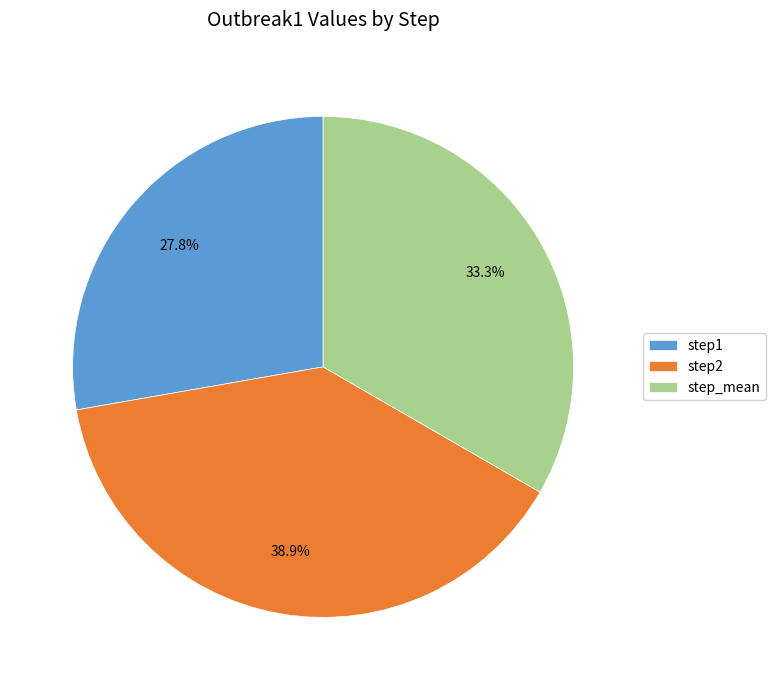

Combined, do step1 and step_mean account for over 50%?

Yes